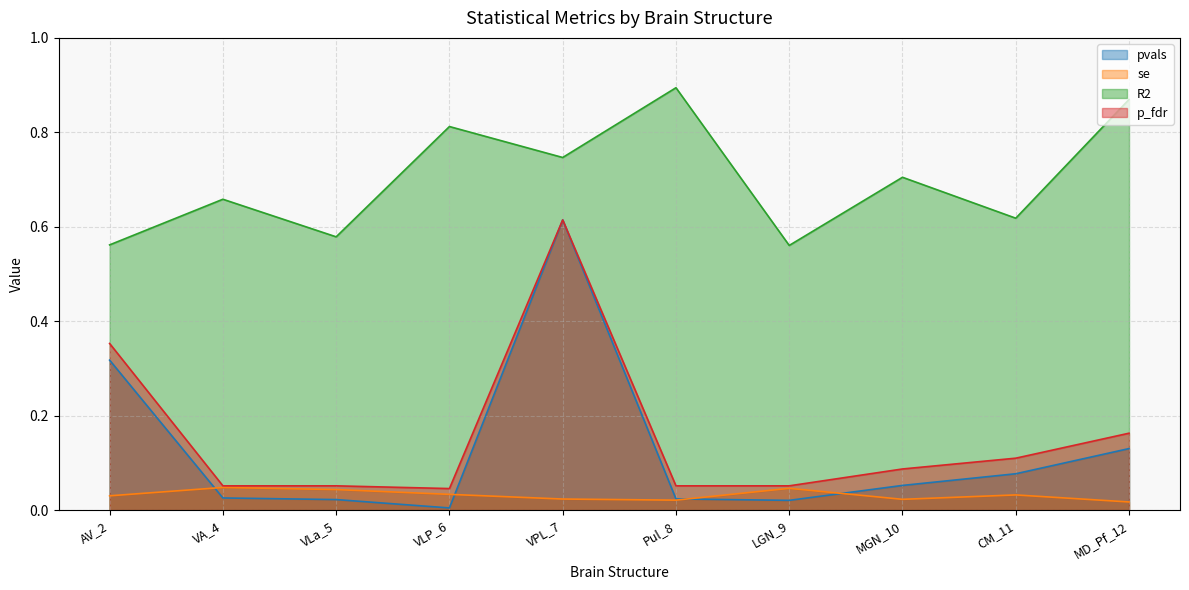

True or false: pvals has a value of 0.0 at MD_Pf_12.

False